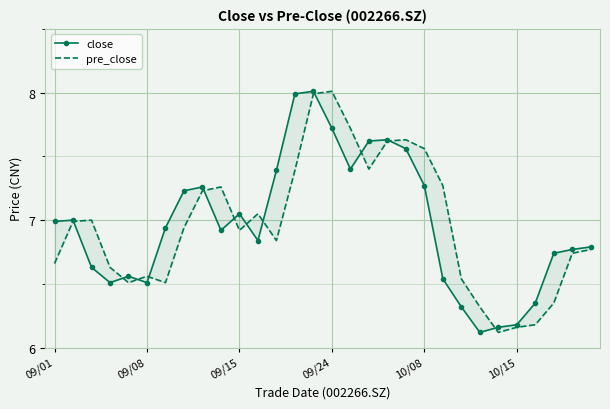

What are all the series names shown in the legend?

close, pre_close